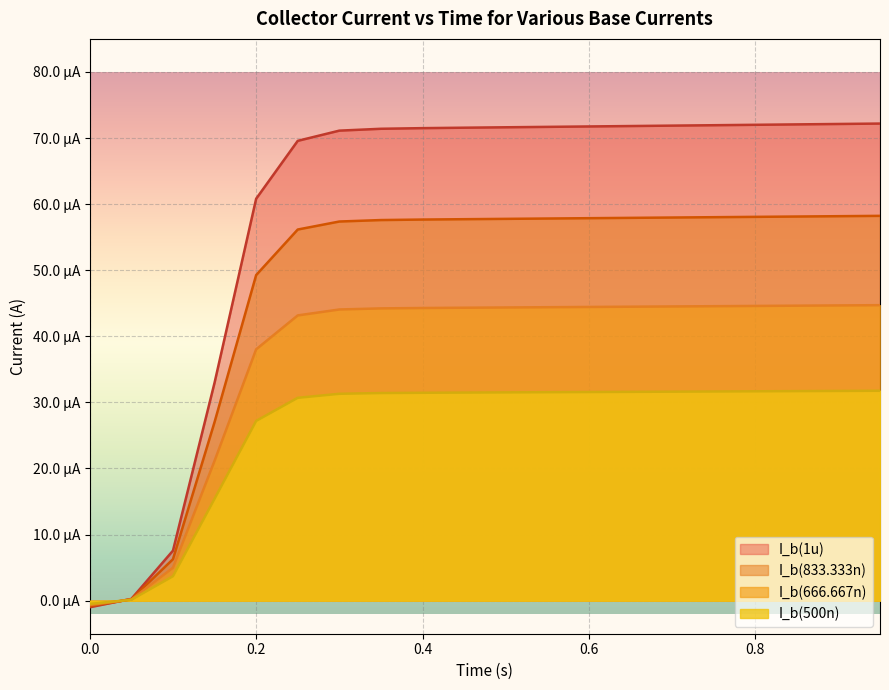

What are all the series names shown in the legend?

I_b(1u), I_b(833.333n), I_b(666.667n), I_b(500n)